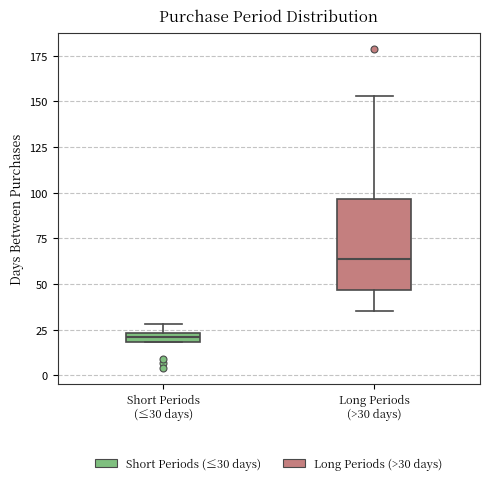

Where is the upper edge of the box for Long Periods (>30 days) on the y-axis? The values are not printed on the chart, so give them approximately, as read against the axis.

95